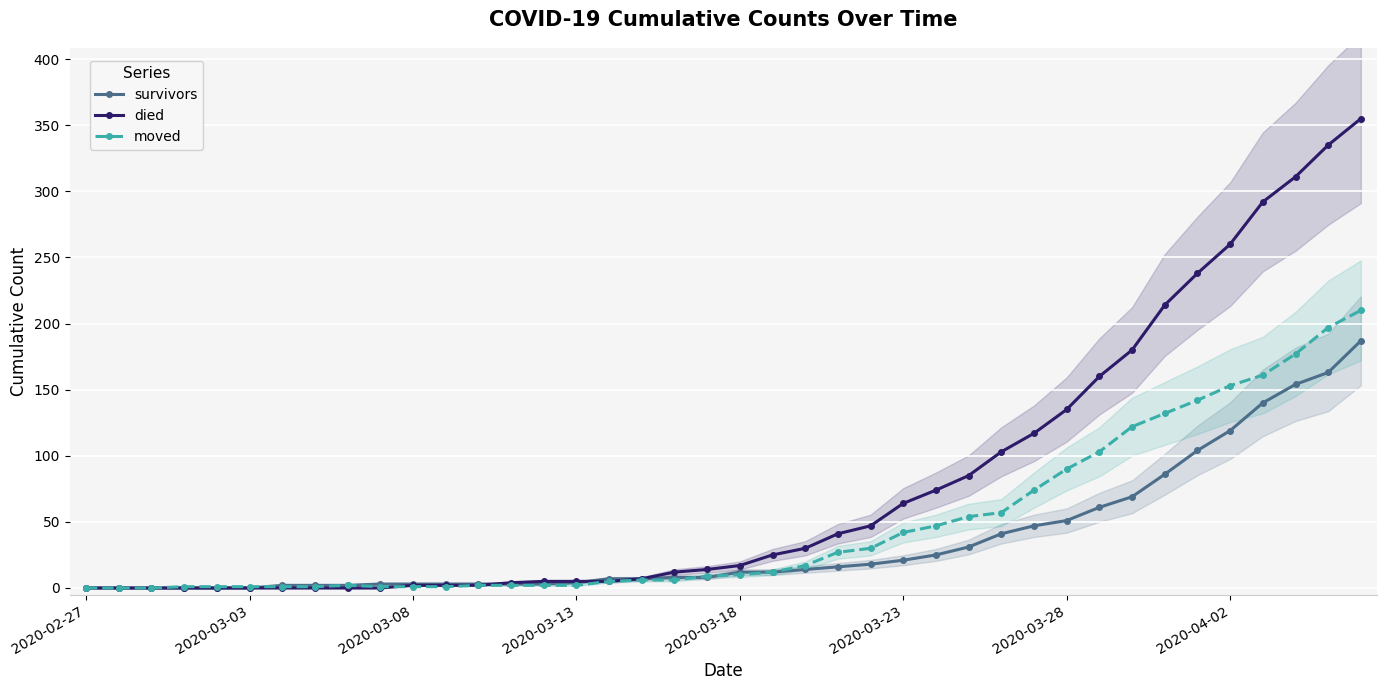

Rank the series by their maximum value, from highest to lowest.

died, moved, survivors